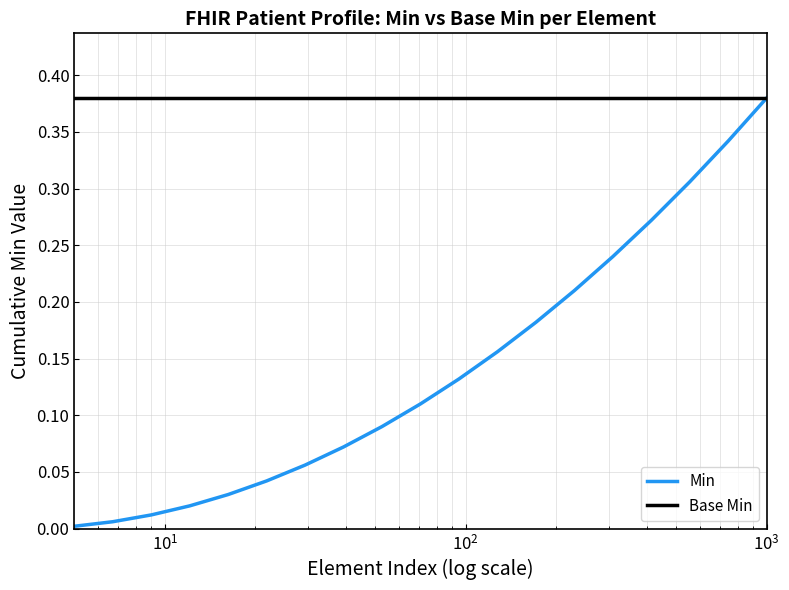

Rank the series by their average value, from lowest to highest.

Min, Base Min